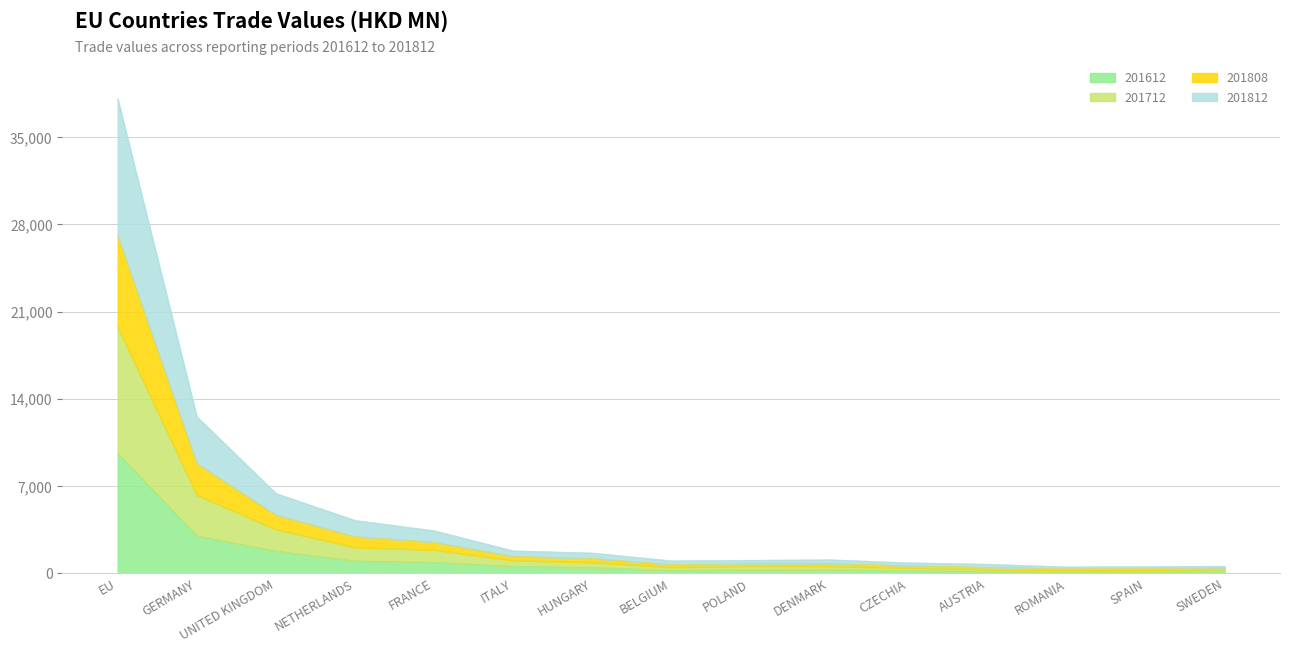

What is the highest value of the 201612 series?

9609.4